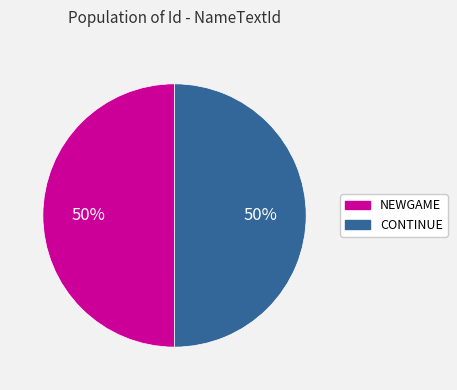

To the nearest percent, what is the combined percentage of NEWGAME and CONTINUE?

100%